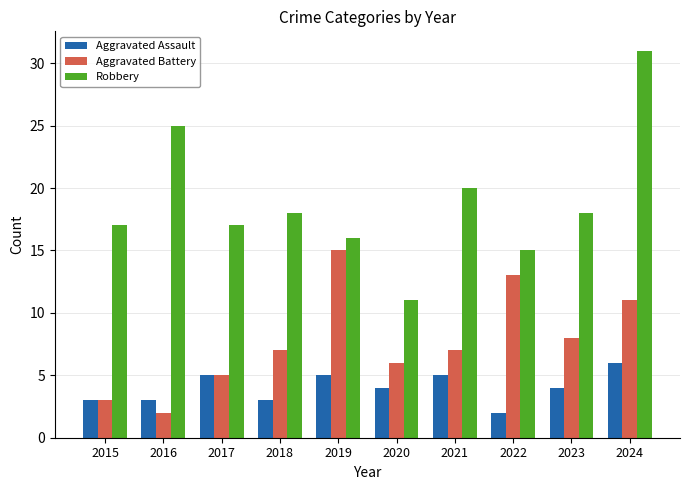

List the series in order of their overall mean, highest first.

Robbery, Aggravated Battery, Aggravated Assault